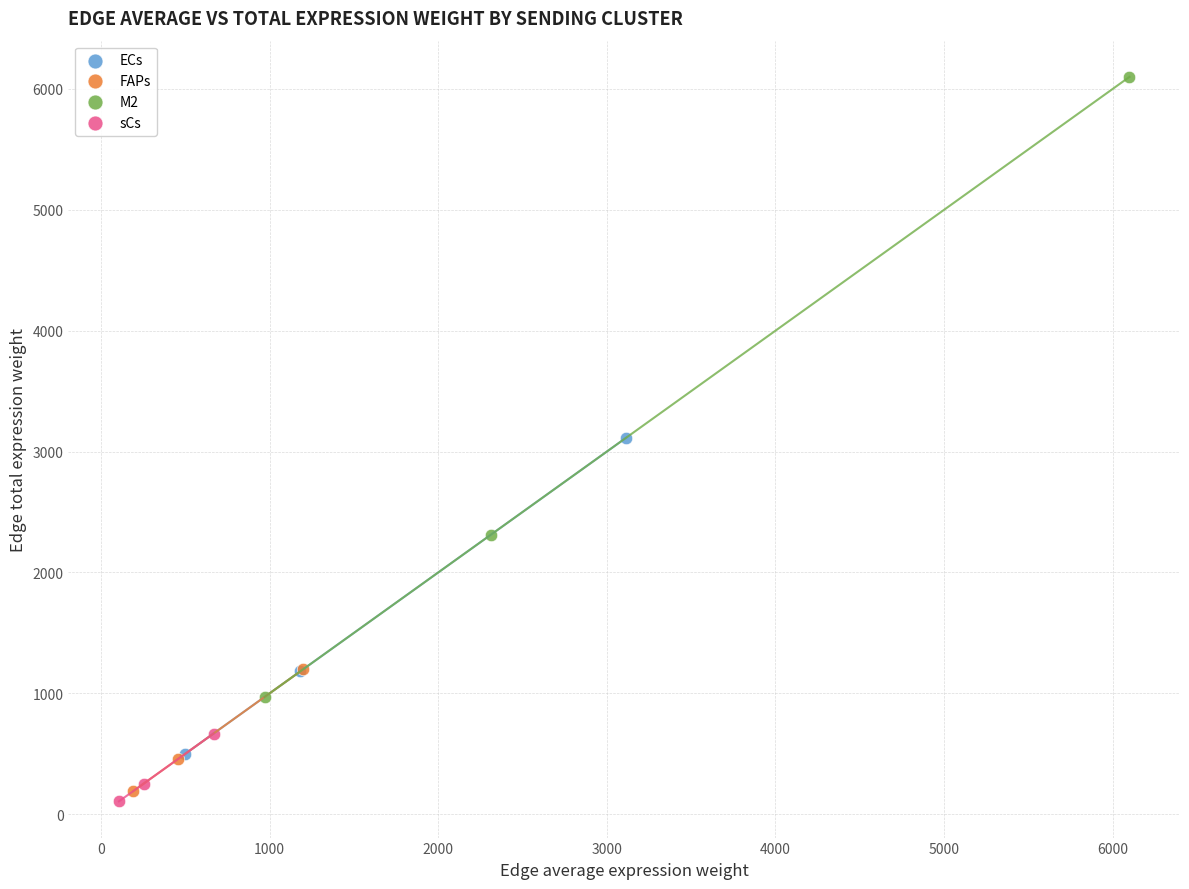

Which series reaches the maximum Y coordinate?

M2